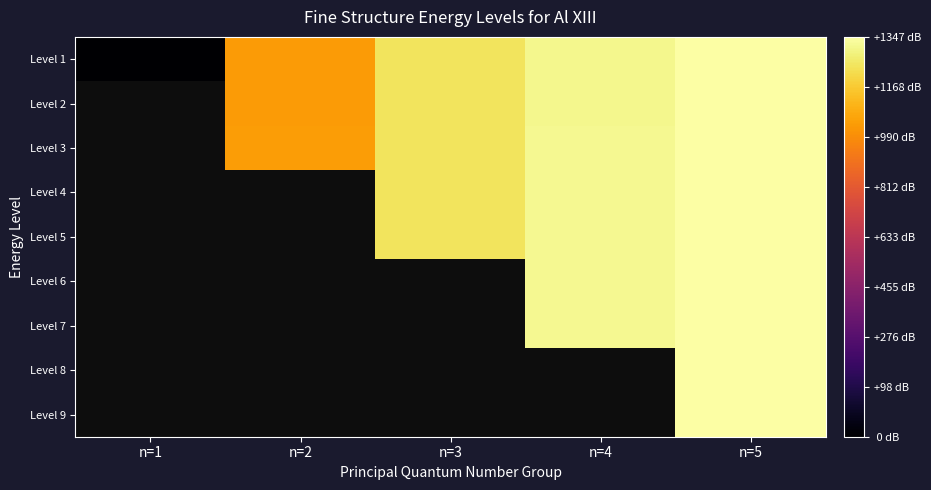

At which label does Level 1 reach its peak?

n=5